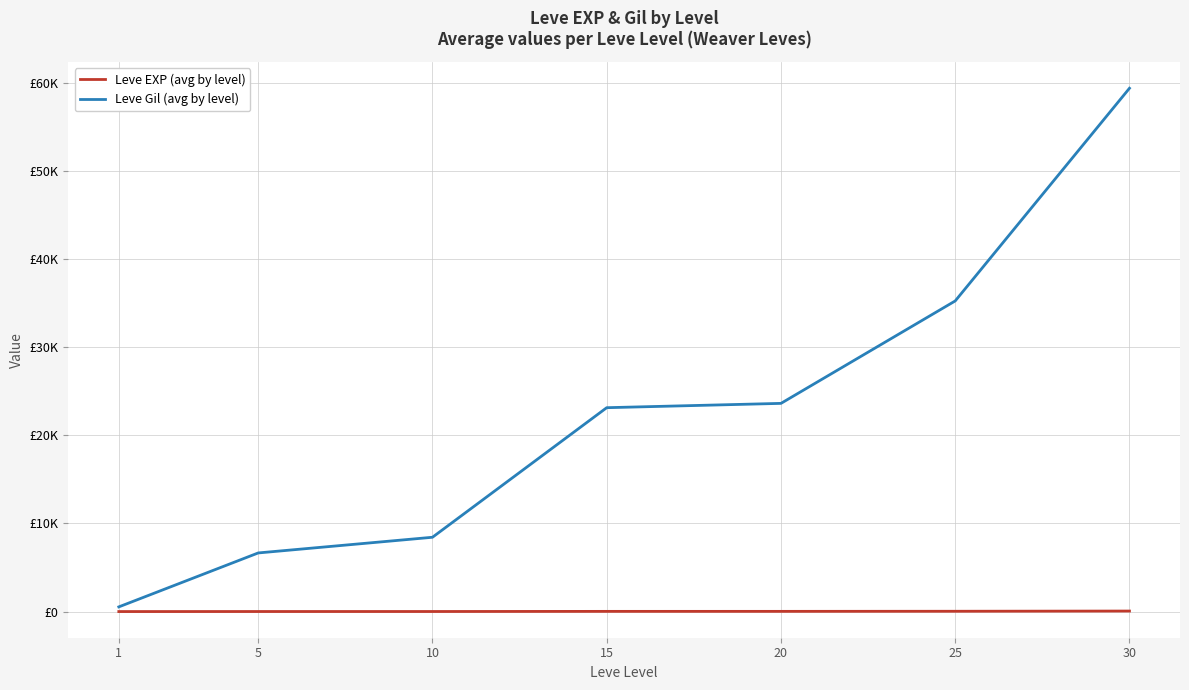

What are all the series names shown in the legend?

Leve EXP (avg by level), Leve Gil (avg by level)